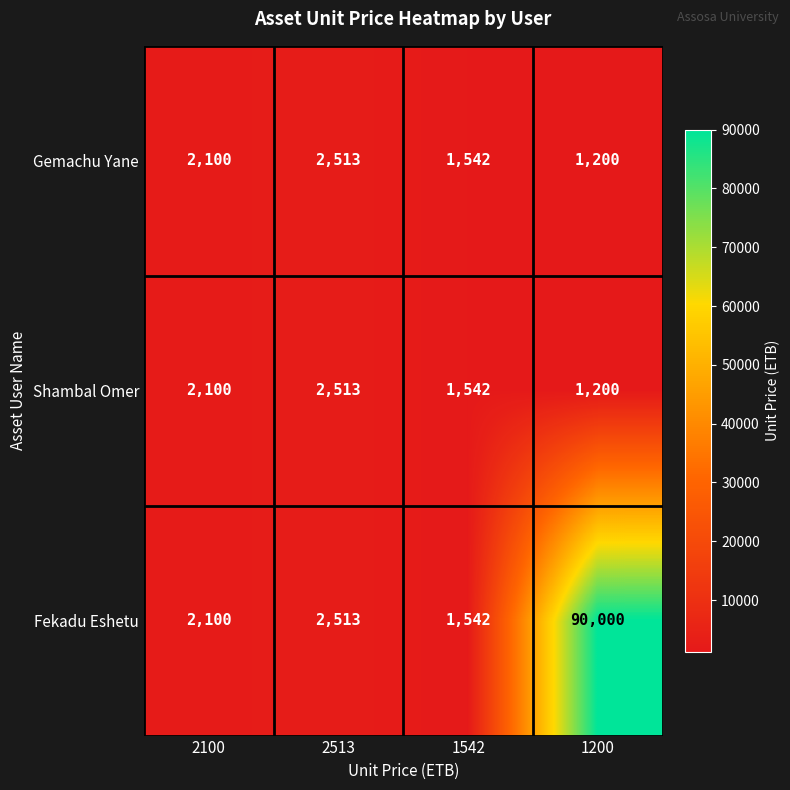

What is the spread (max minus min) of values at 1200?

88800